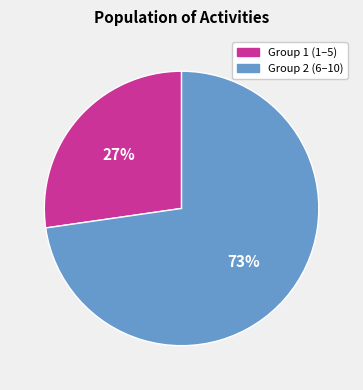

Is there a majority slice in this chart?

Yes